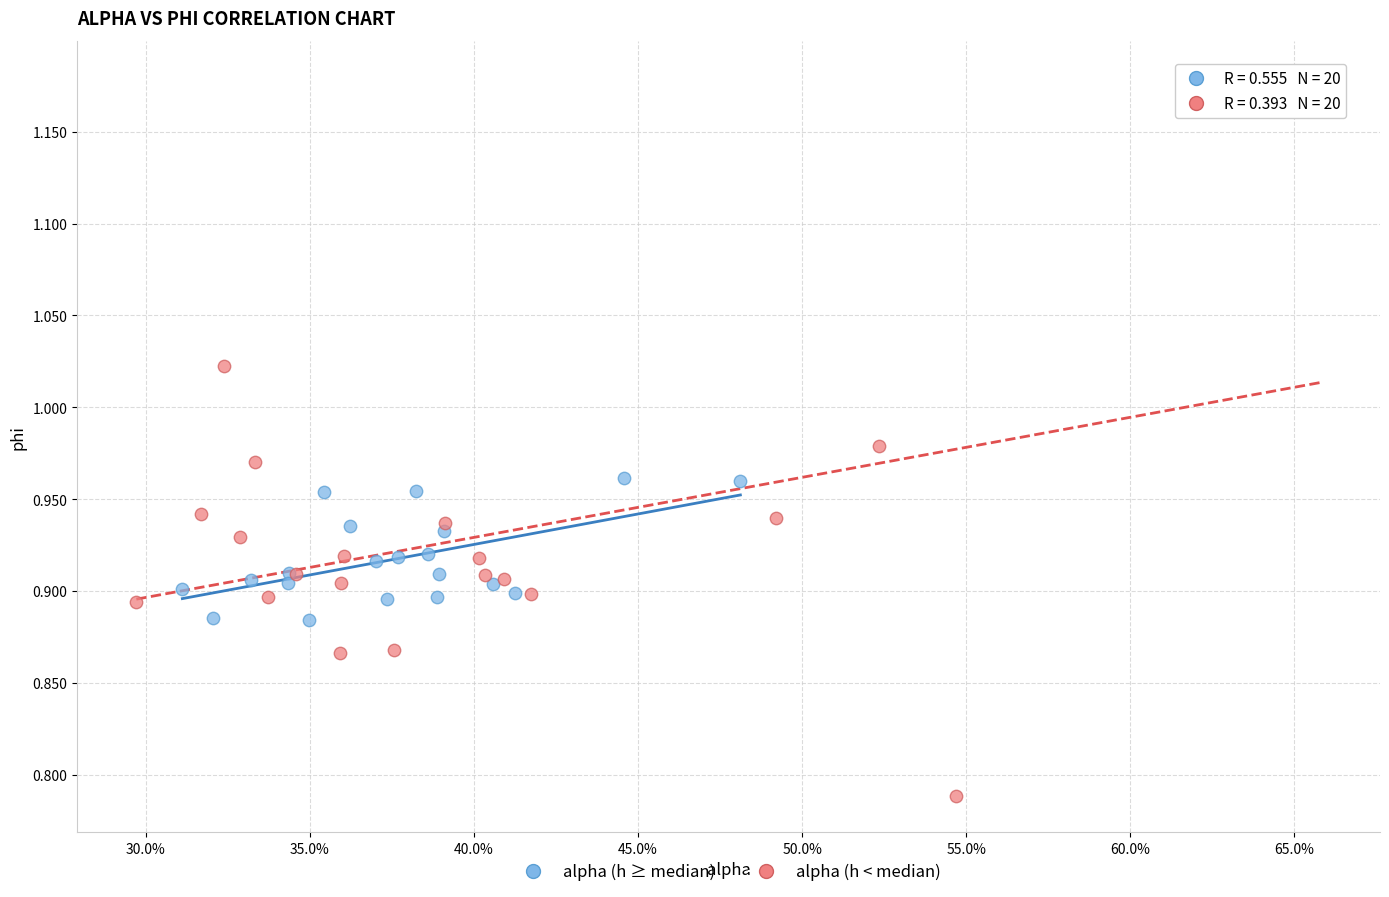

What are all the series names shown in the legend?

alpha (h ≥ median), alpha (h < median)